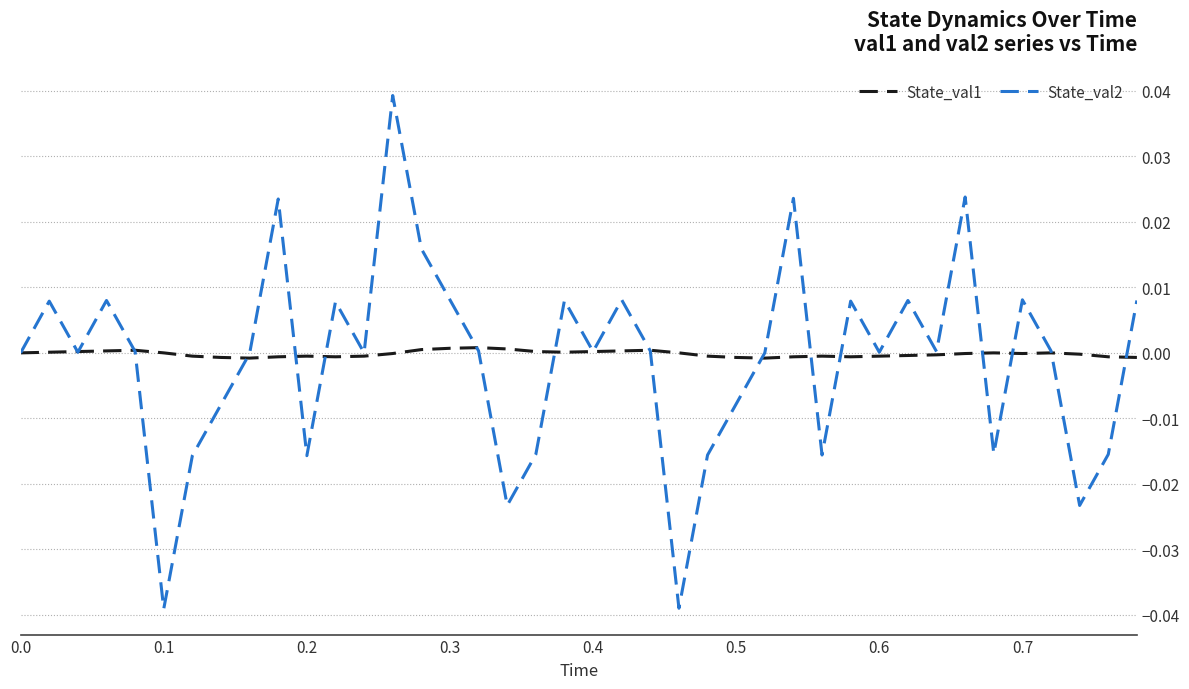

Which series has the largest range (max minus min)?

State_val2